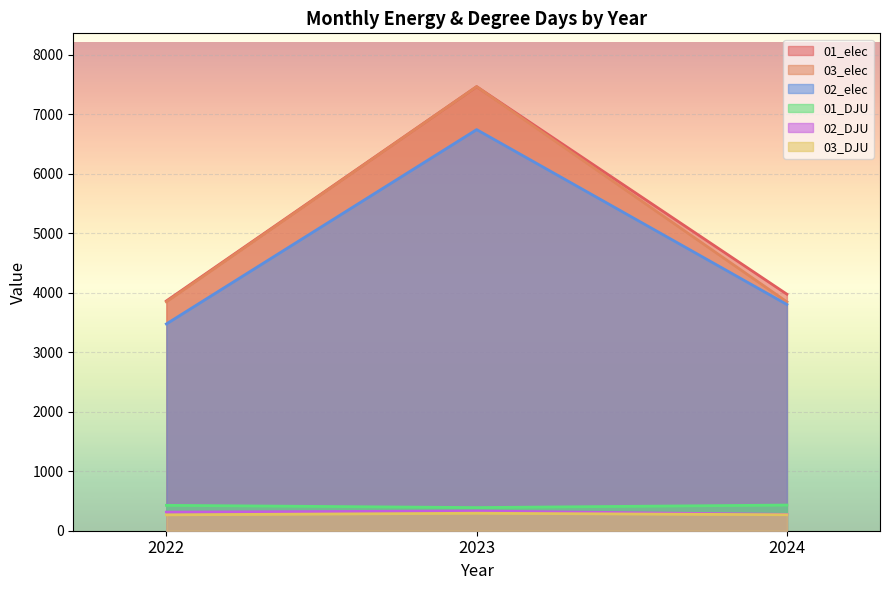

At 2022, list the series in order from largest to smallest.

01_elec, 03_elec, 02_elec, 01_DJU, 02_DJU, 03_DJU